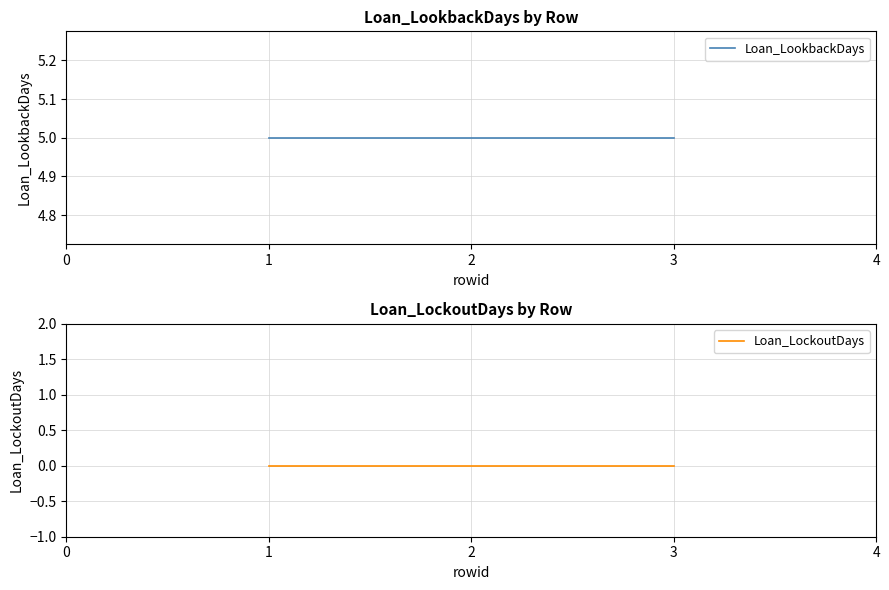

Reading left to right, what are all the values shown in this chart?

Loan_LookbackDays: 5	5	5
Loan_LockoutDays: 0	0	0